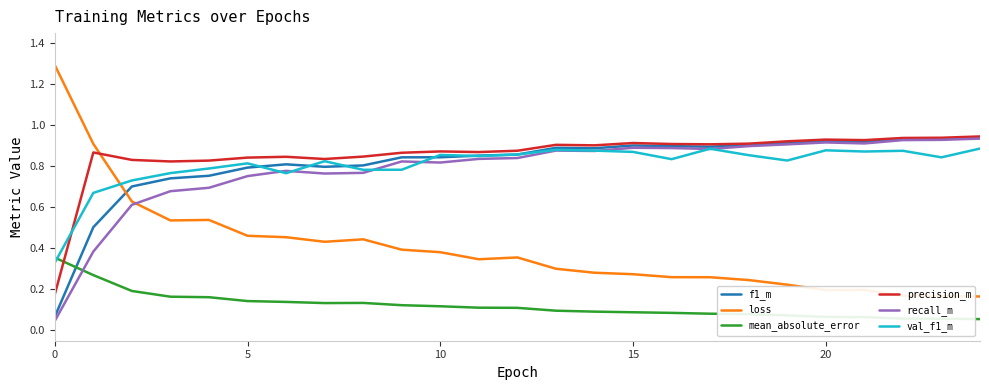

At how many categories does at least one series exceed 0?

25